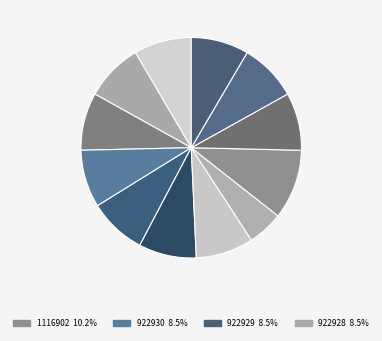

Rank the categories by value from highest to lowest.

1116902, 922930, 922929, 922928, 922927, 922926, 922925, 922924, 922923, 922922, 922921, 568972